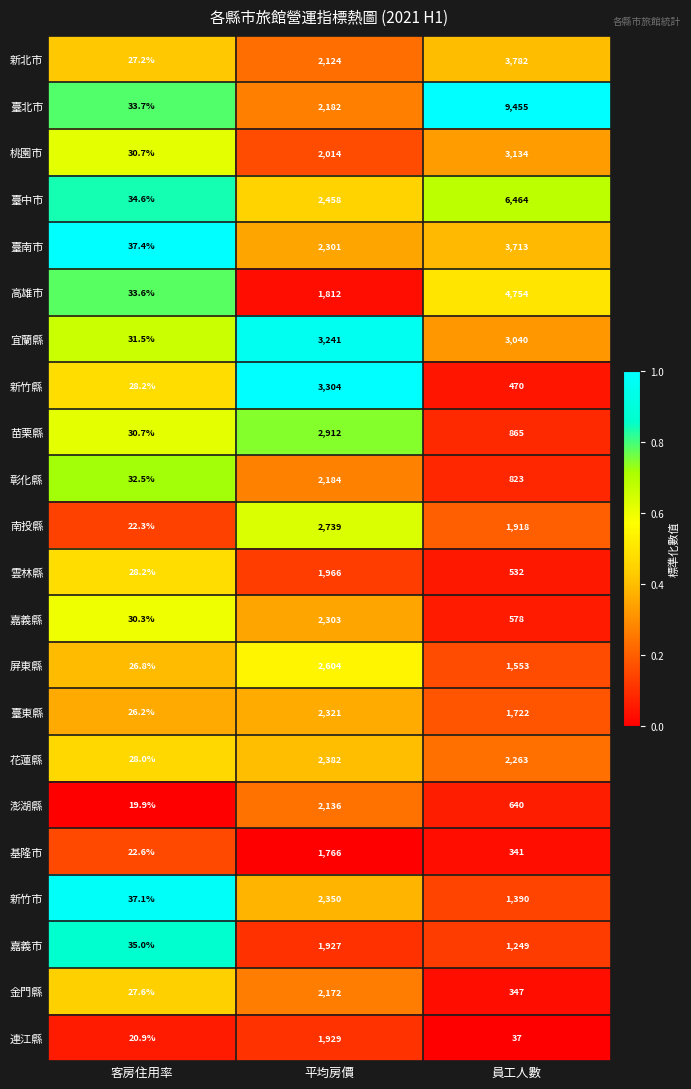

What is the total value across all series at 客房住用率?

645.0